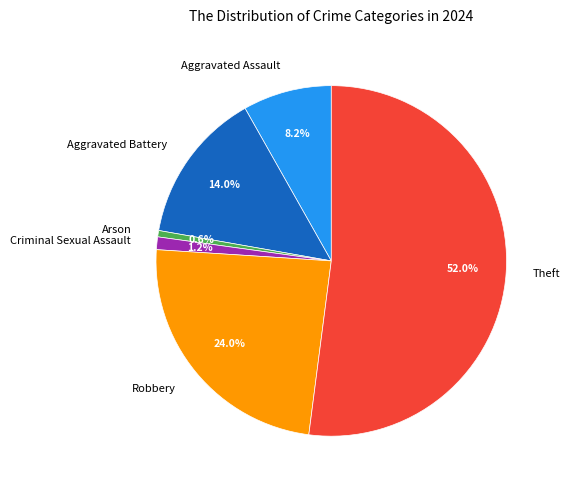

Which category has the smallest portion of the pie?

Arson